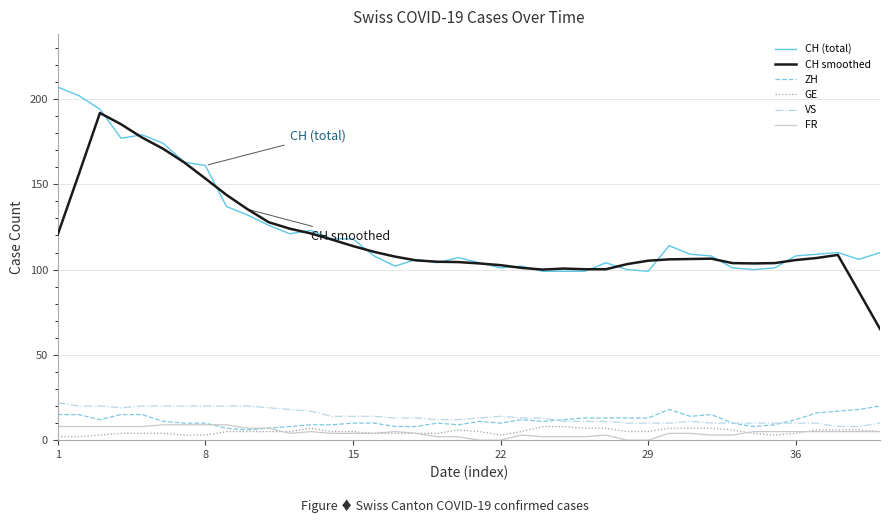

What is the lowest value of the CH (total) series?

99.0